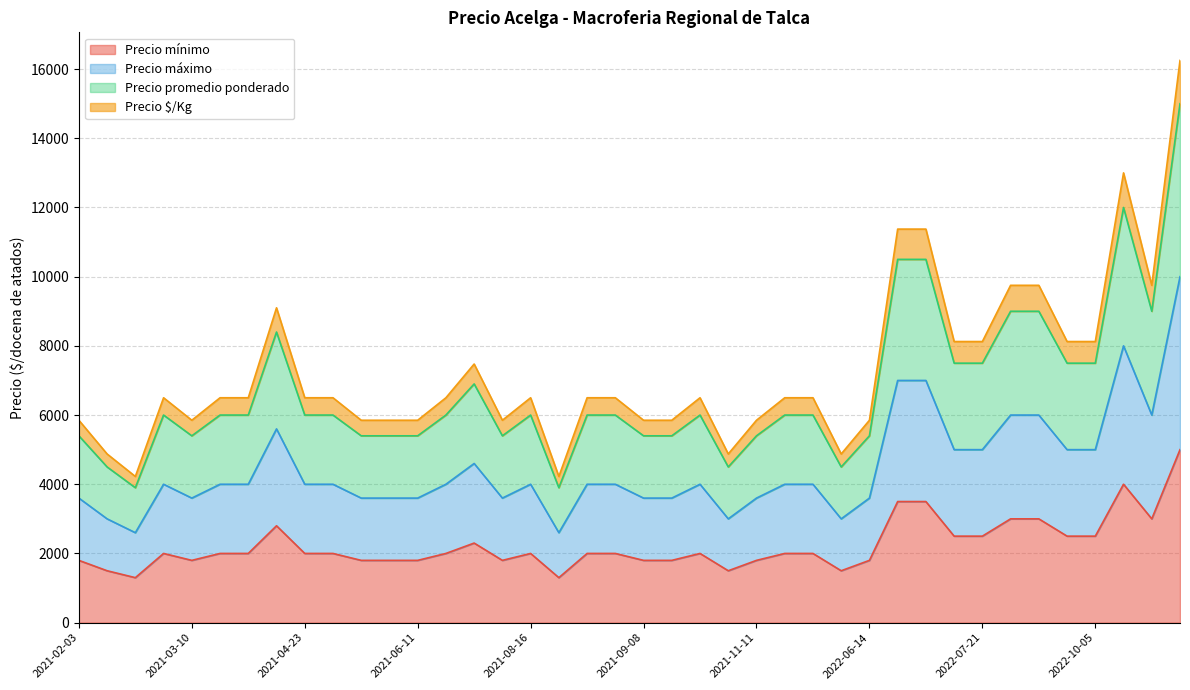

Which category has the lowest value in the Precio mínimo series?

2021-02-11